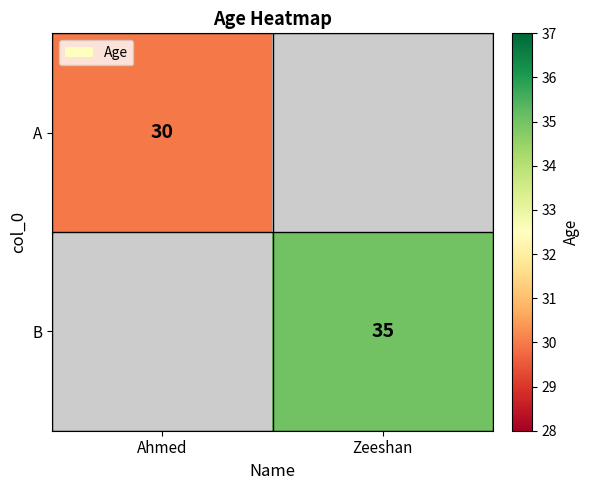

The A series shows 30 at Ahmed. True or false?

True